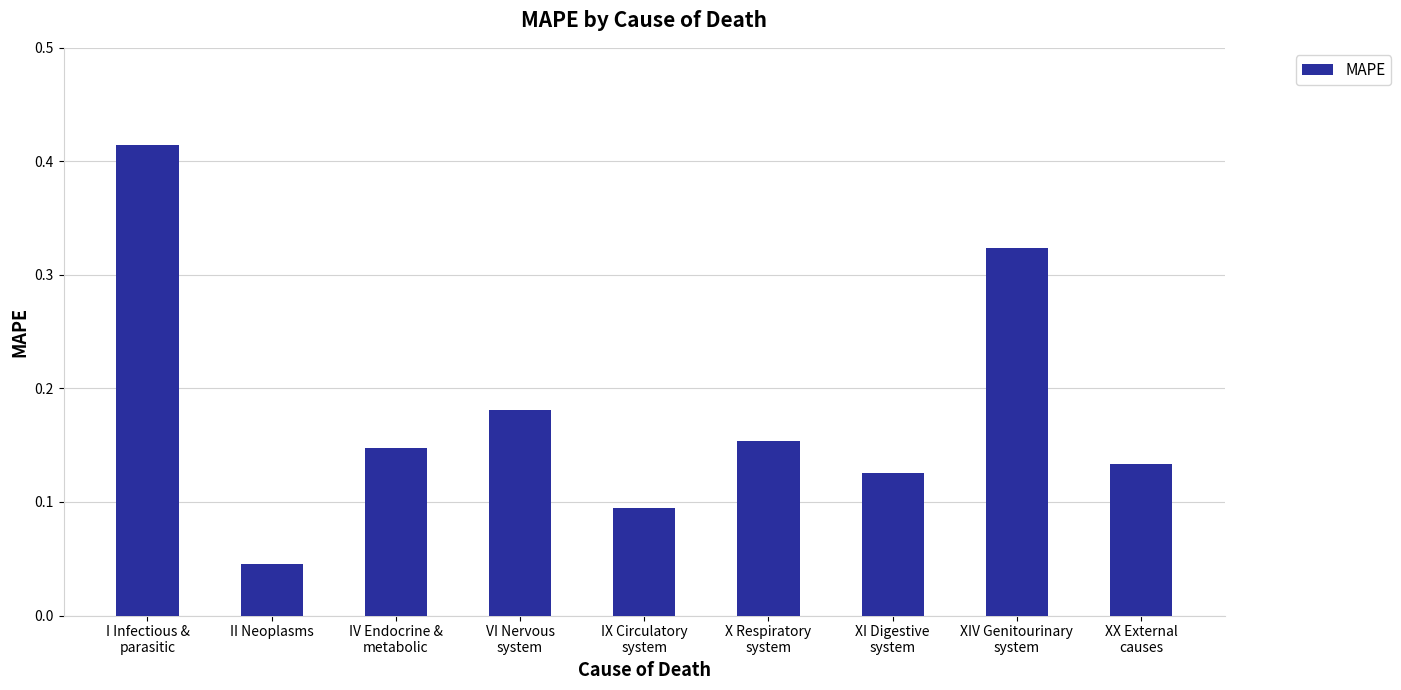

Is it true that the value at I Infectious &
parasitic is 0.2?

False